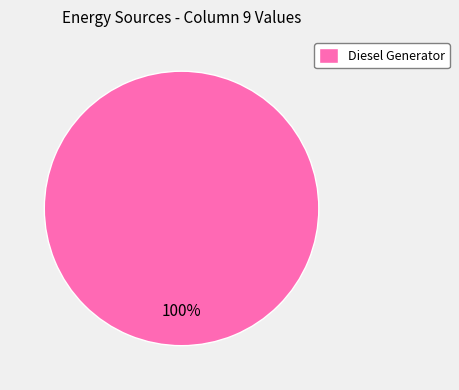

To the nearest percent, what portion does Diesel Generator represent?

100%